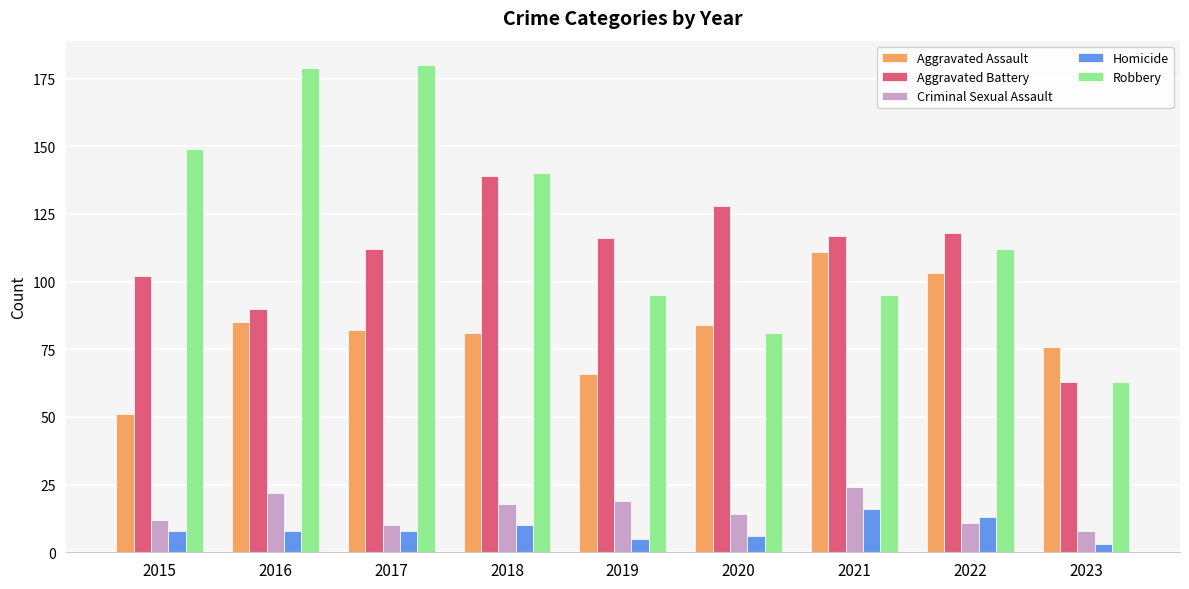

Which series has the largest total across all categories?

Robbery